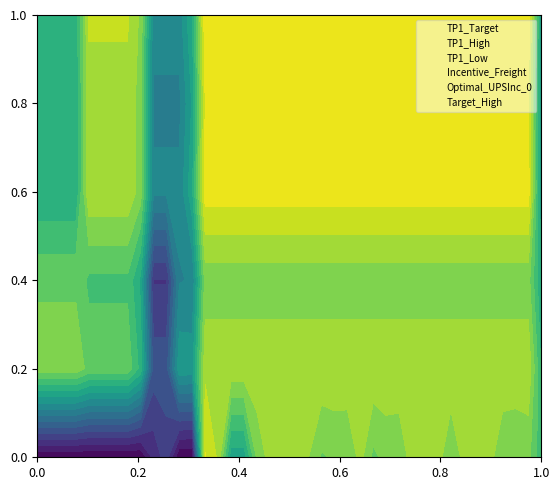

Is this an area chart (filled region under the line)?

No